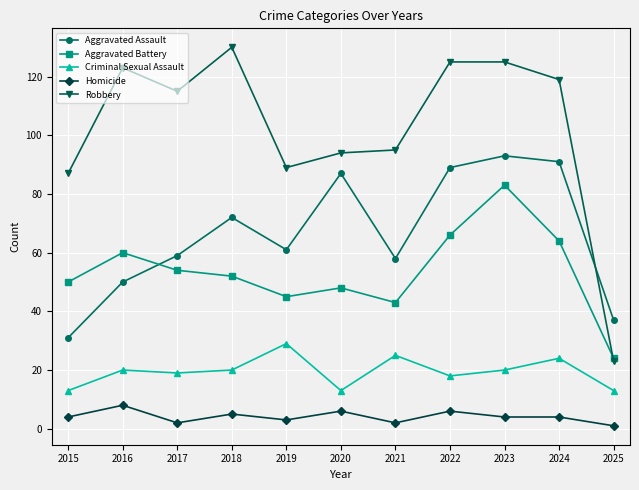

What value does the Robbery series have at 2020, to the nearest 10?

90